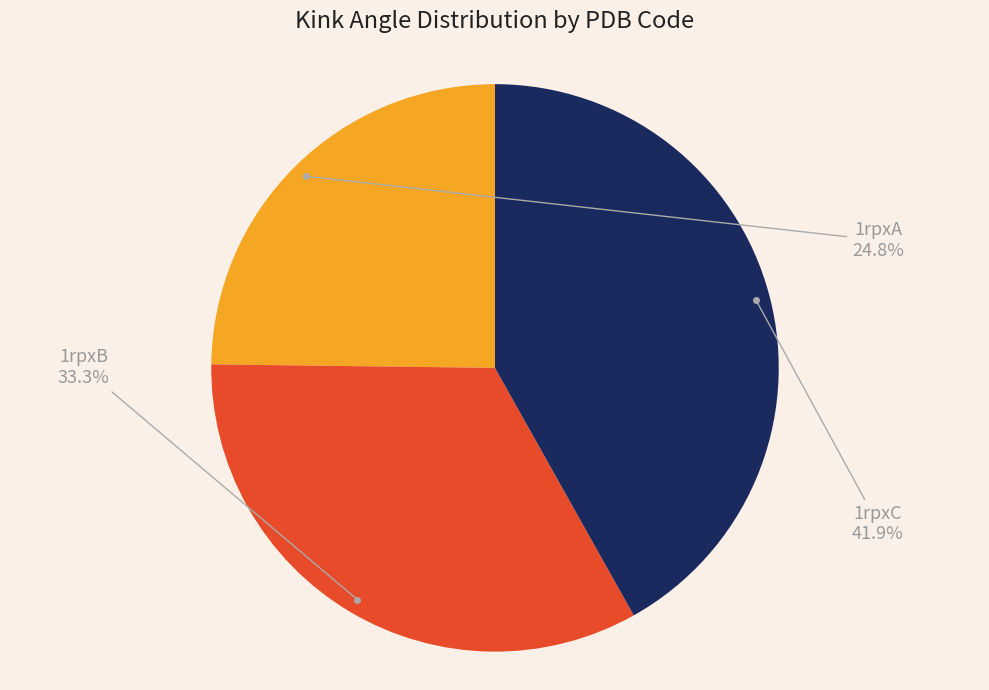

Is there any slice that represents more than half of the pie?

No